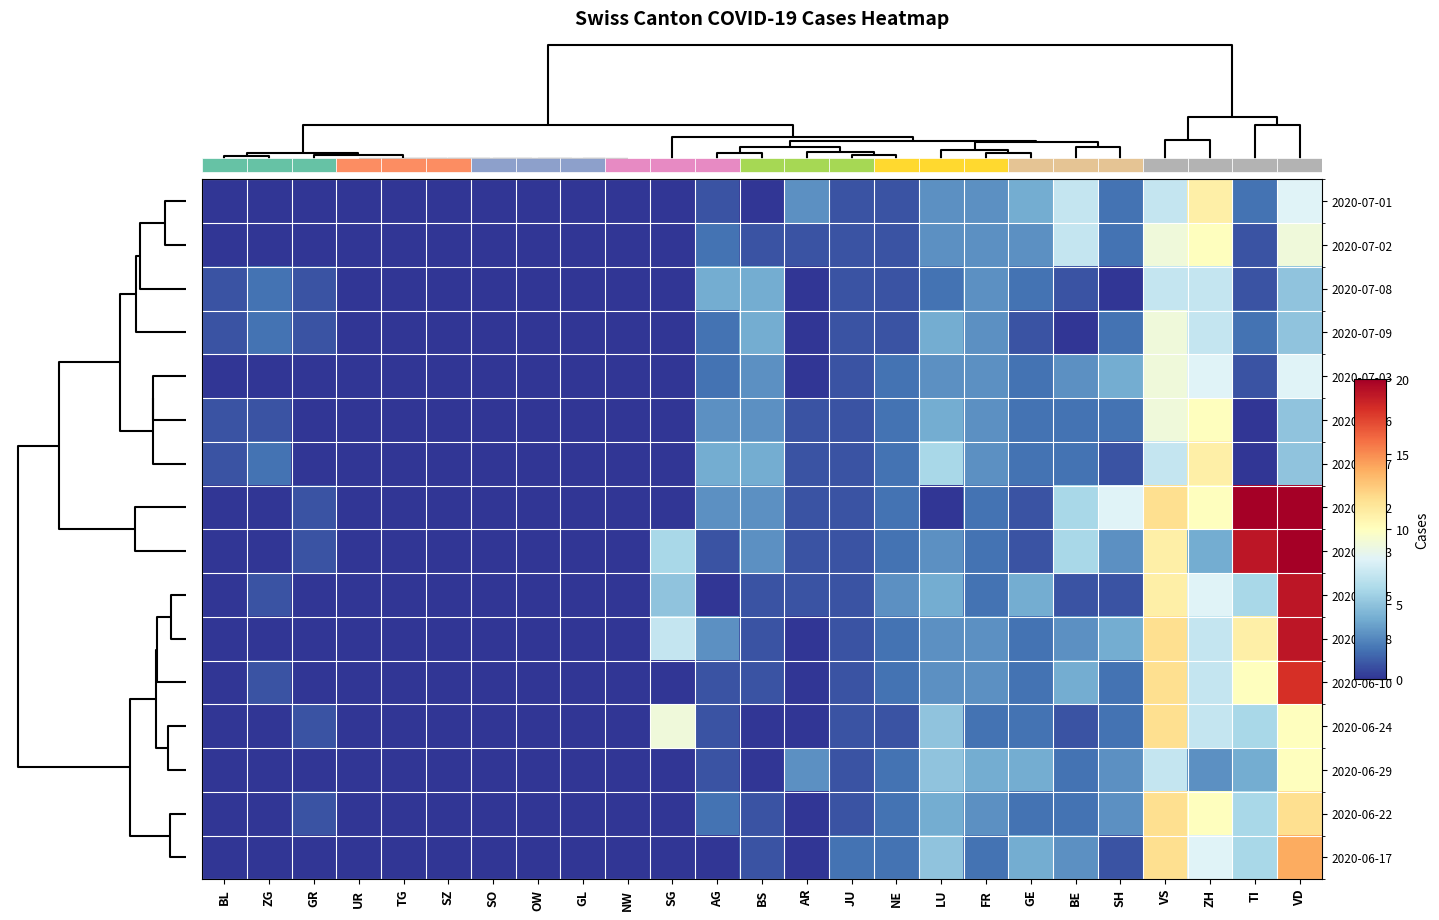

List the series in order of their peak value, highest first.

2020-06-02, 2020-06-03, 2020-06-15, 2020-06-08, 2020-06-10, 2020-06-17, 2020-06-24, 2020-06-22, 2020-07-01, 2020-07-07, 2020-07-02, 2020-07-06, 2020-06-29, 2020-07-09, 2020-07-03, 2020-07-08